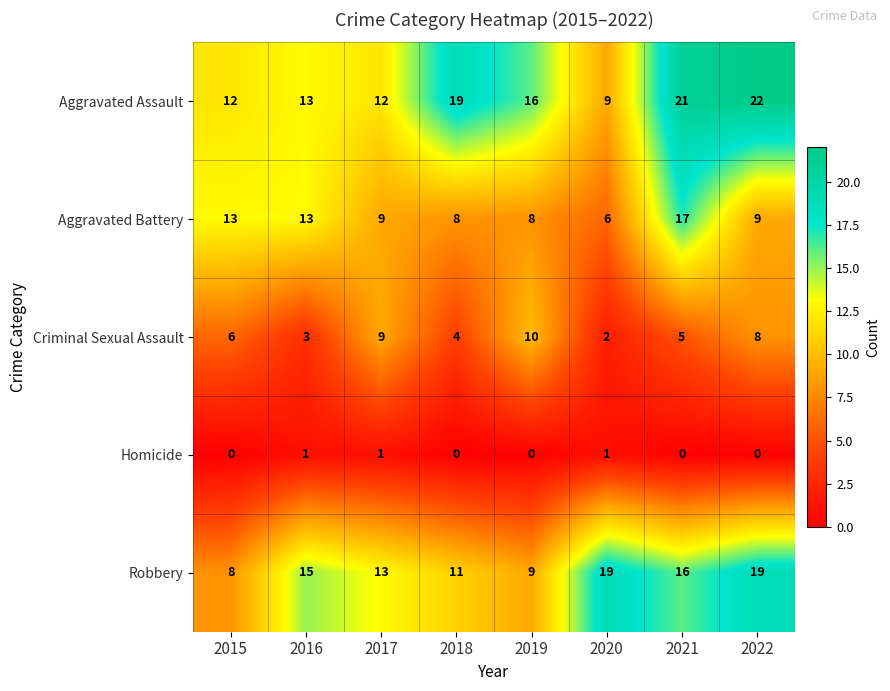

What is the approximate value of Robbery at 2016?

15